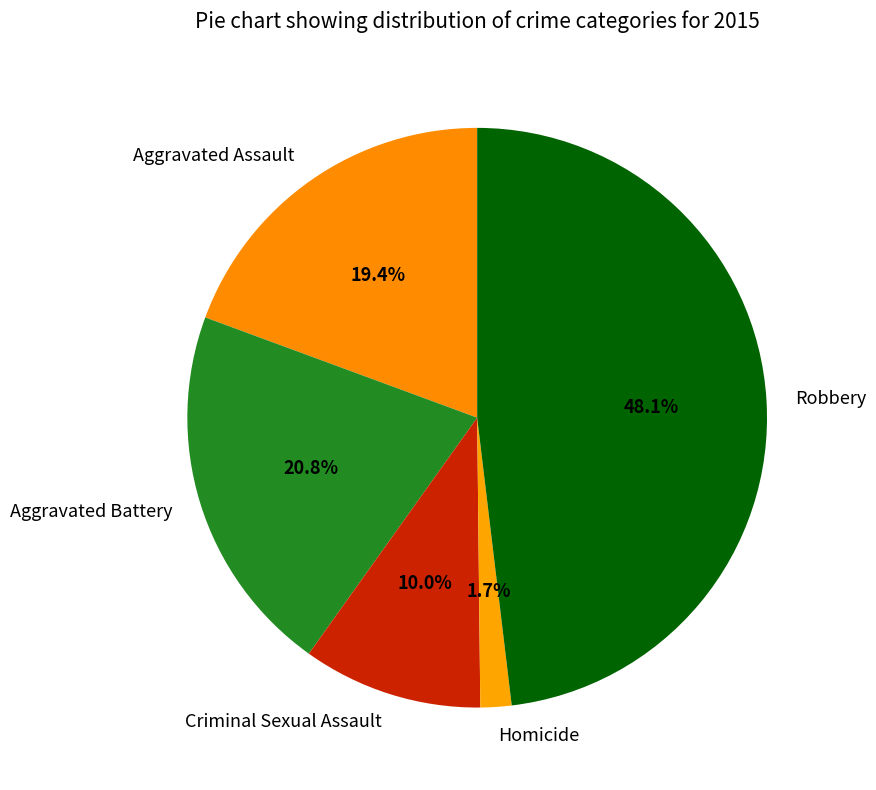

To the nearest percent, what is the average slice percentage?

20%